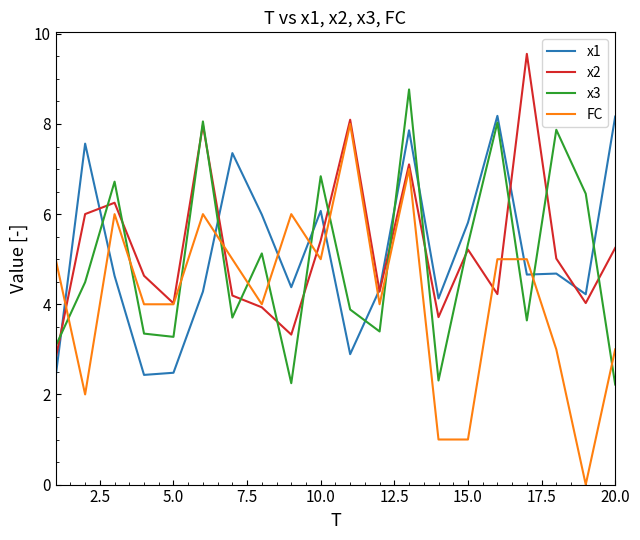

What is the minimum value for x3?

2.2